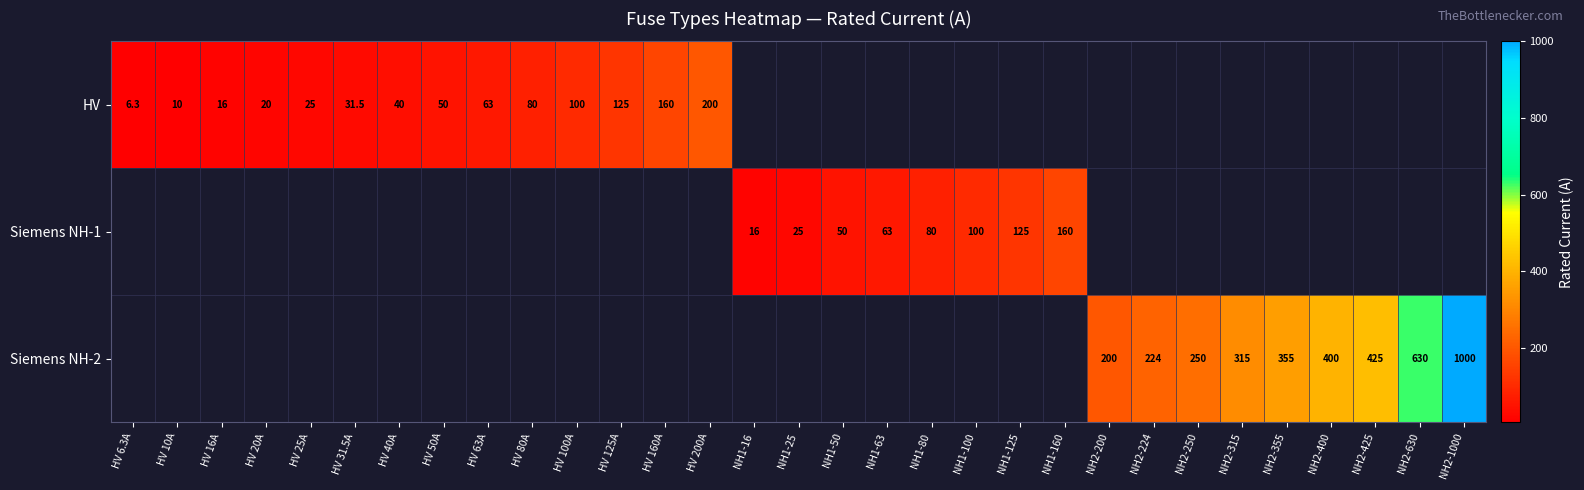

Between HV 10A and HV 63A, which is larger?

HV 63A